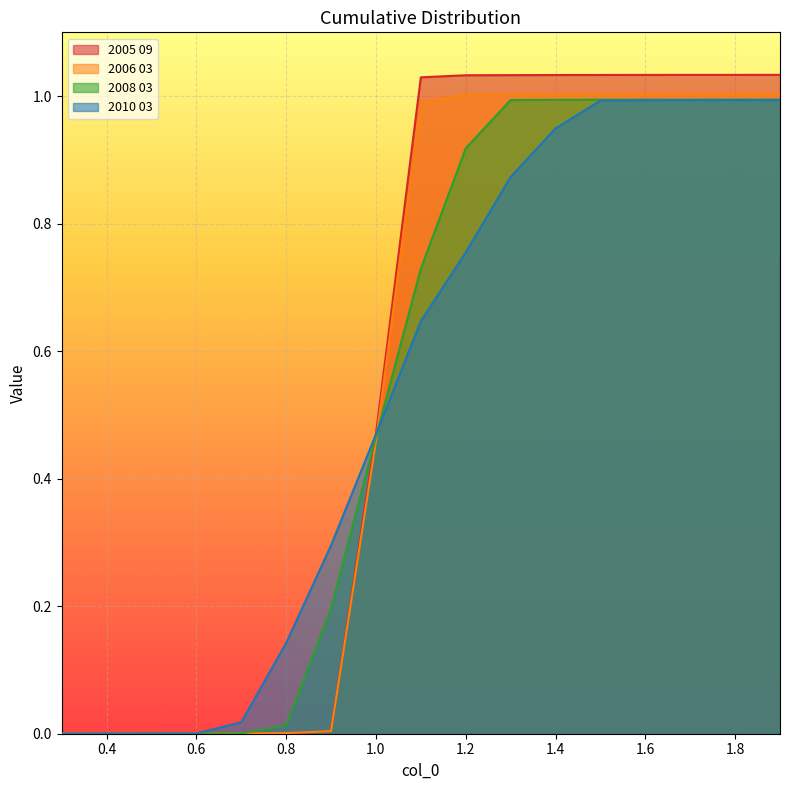

Reading right to left, transcribe all the data shown in this chart.

2005 09: 1.0	1.0	1.0	1.0	1.0	1.0	1.0	1.0	1.0	0.5	0.0	0.0	0.0	0.0	0.0	0.0	0.0
2006 03: 1.0	1.0	1.0	1.0	1.0	1.0	1.0	1.0	1.0	0.5	0.0	0.0	0.0	0.0	0.0	0.0	0.0
2008 03: 1.0	1.0	1.0	1.0	1.0	1.0	1.0	0.9	0.7	0.5	0.2	0.0	0.0	0.0	0.0	0.0	0.0
2010 03: 1.0	1.0	1.0	1.0	1.0	0.9	0.9	0.8	0.6	0.5	0.3	0.1	0.0	0.0	0.0	0.0	0.0